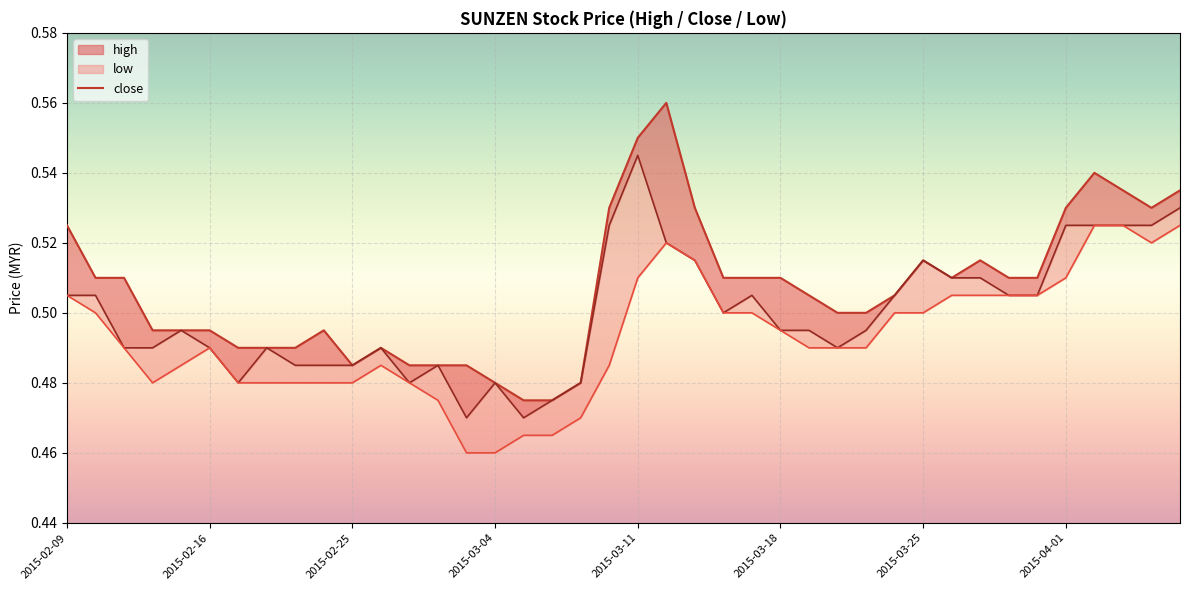

What is the label of the 19th point from the left?

2015-03-09